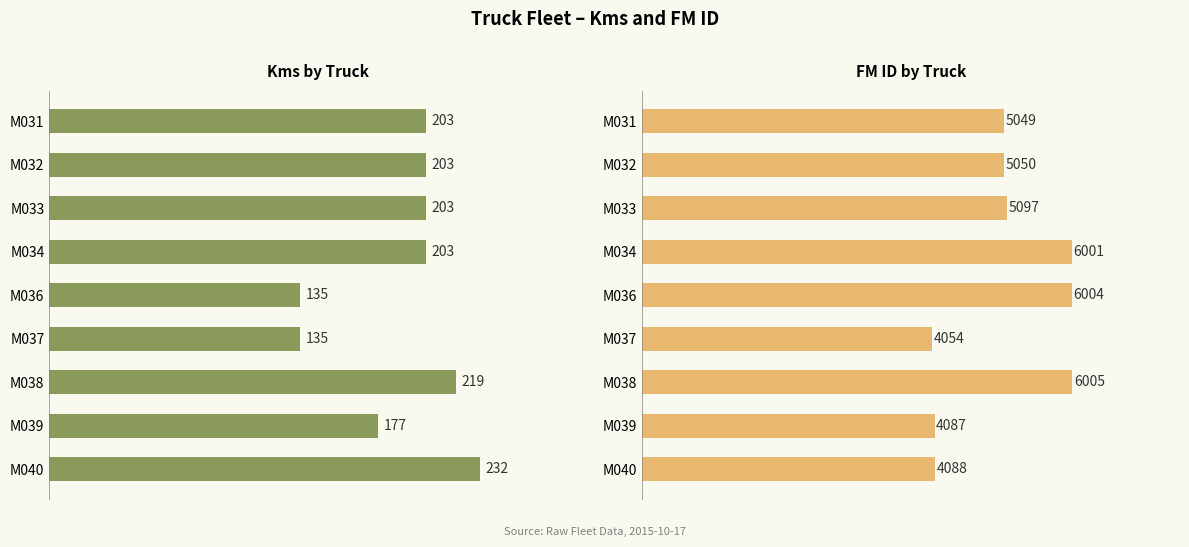

List the labels in order of Kms value, smallest first.

M036, M037, M039, M031, M032, M033, M034, M038, M040